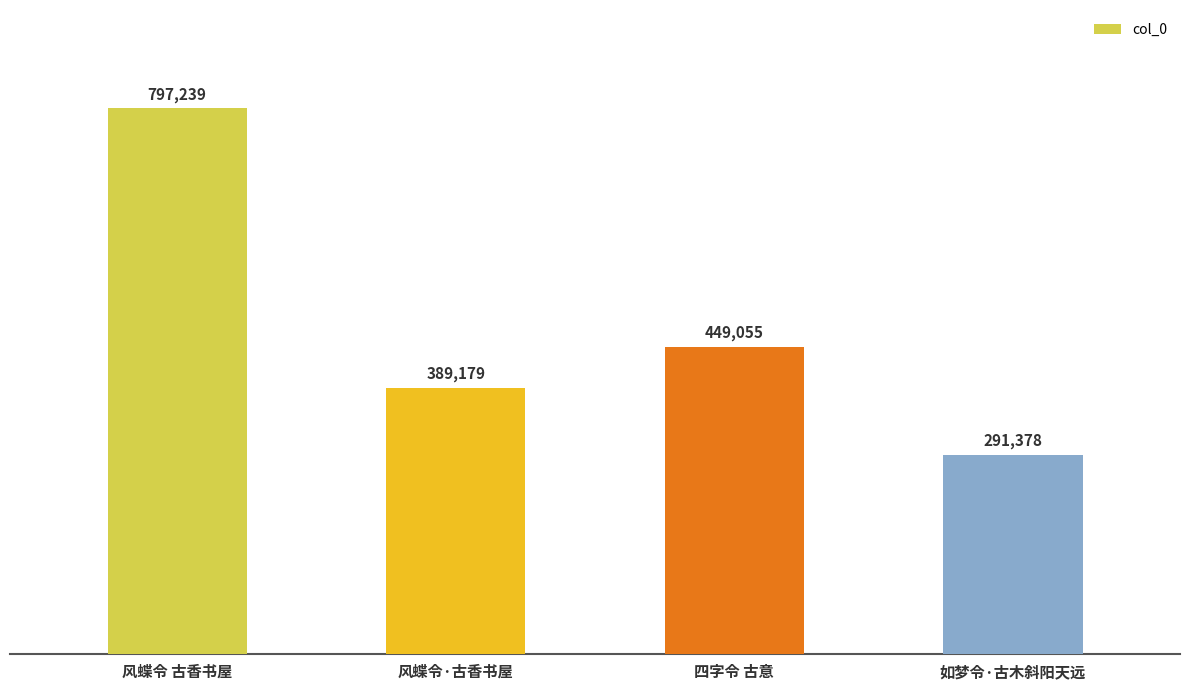

The chart shows a value of 291378 at 如梦令·古木斜阳天远. True or false?

True